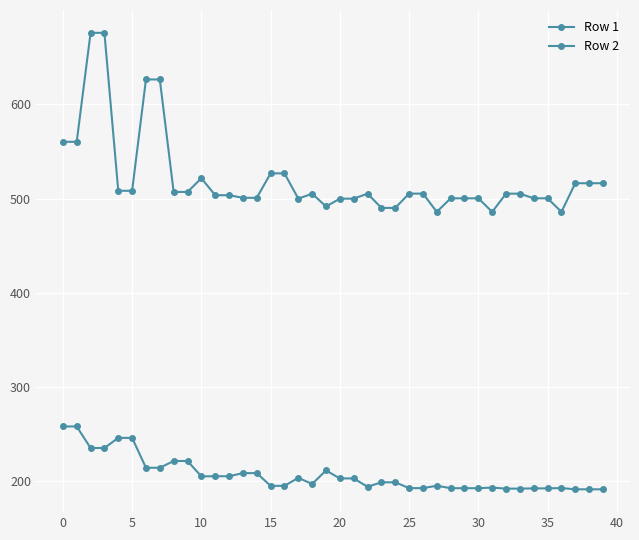

Rank the series by their maximum value, from lowest to highest.

Row 1, Row 2